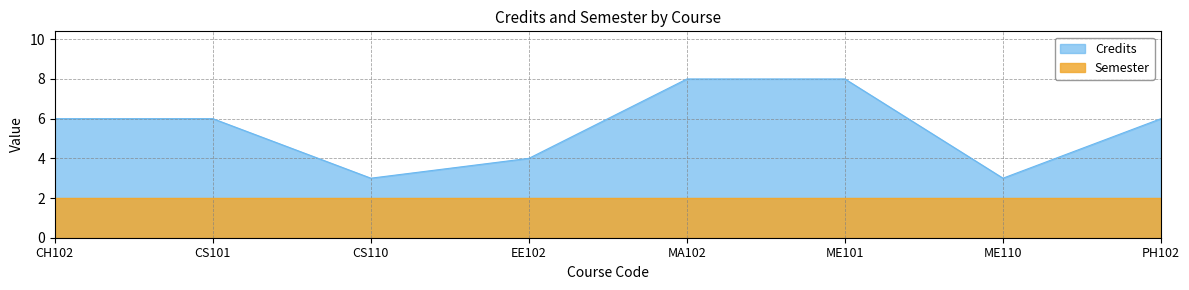

How many data points does each series have?

8